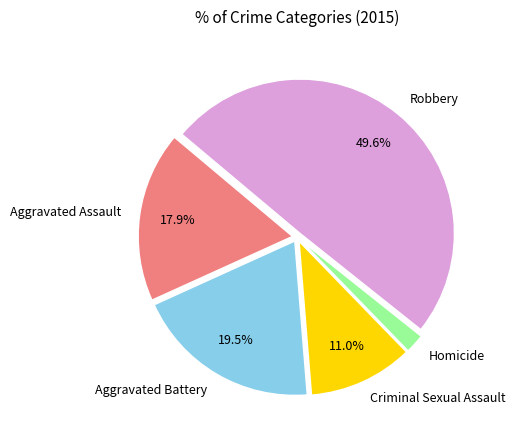

Which has a higher value, Criminal Sexual Assault or Aggravated Assault?

Aggravated Assault